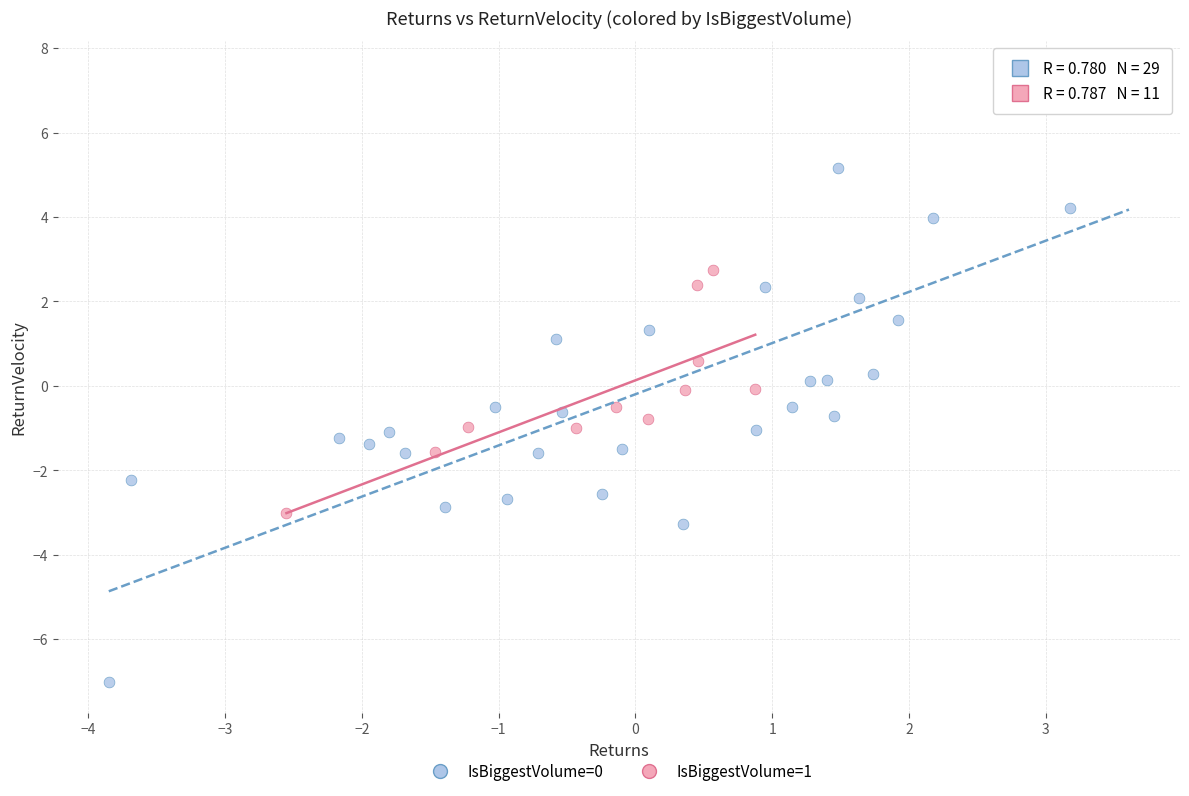

Which series has the largest Y range (max minus min)?

IsBiggestVolume=0